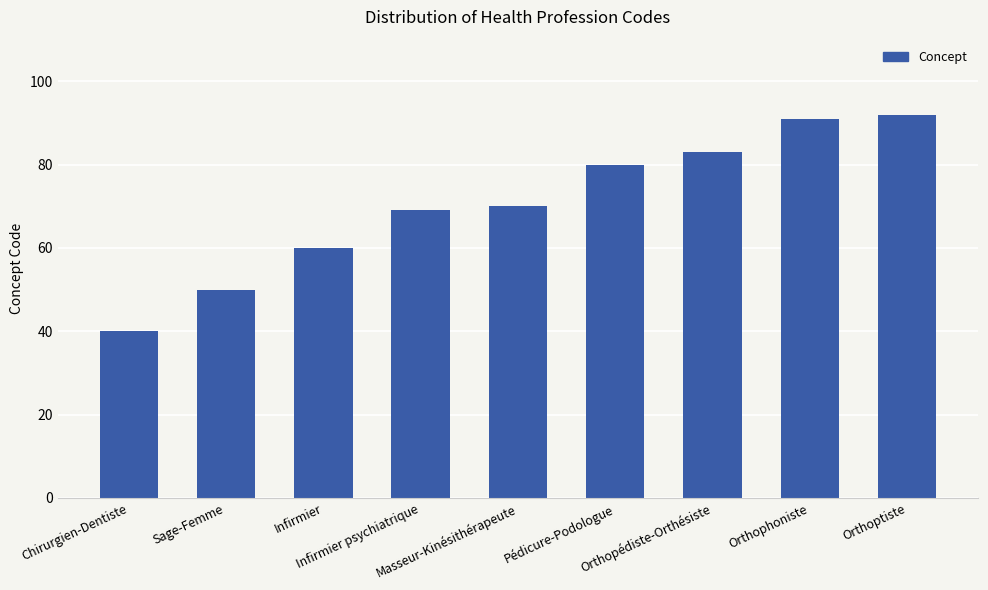

At which label is the value closest to 66?

Infirmier psychiatrique